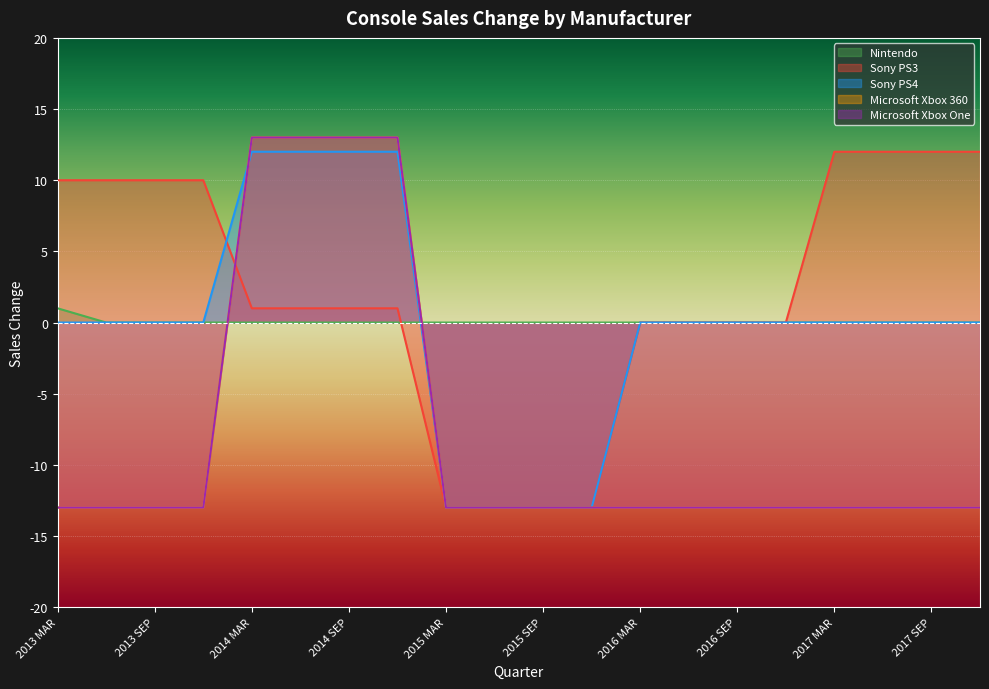

List the series in order of their peak value, lowest first.

Nintendo, Sony PS3, Sony PS4, Microsoft Xbox 360, Microsoft Xbox One